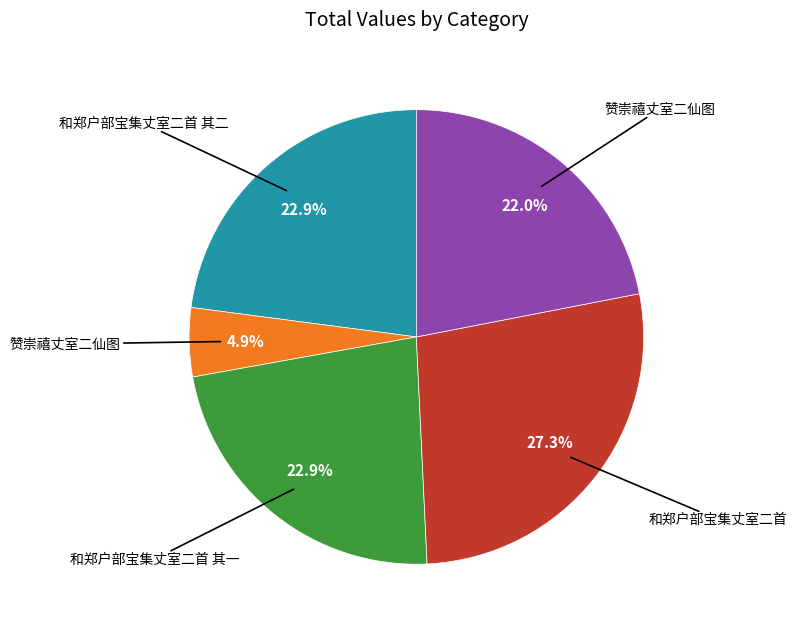

Does any single category account for the majority?

No